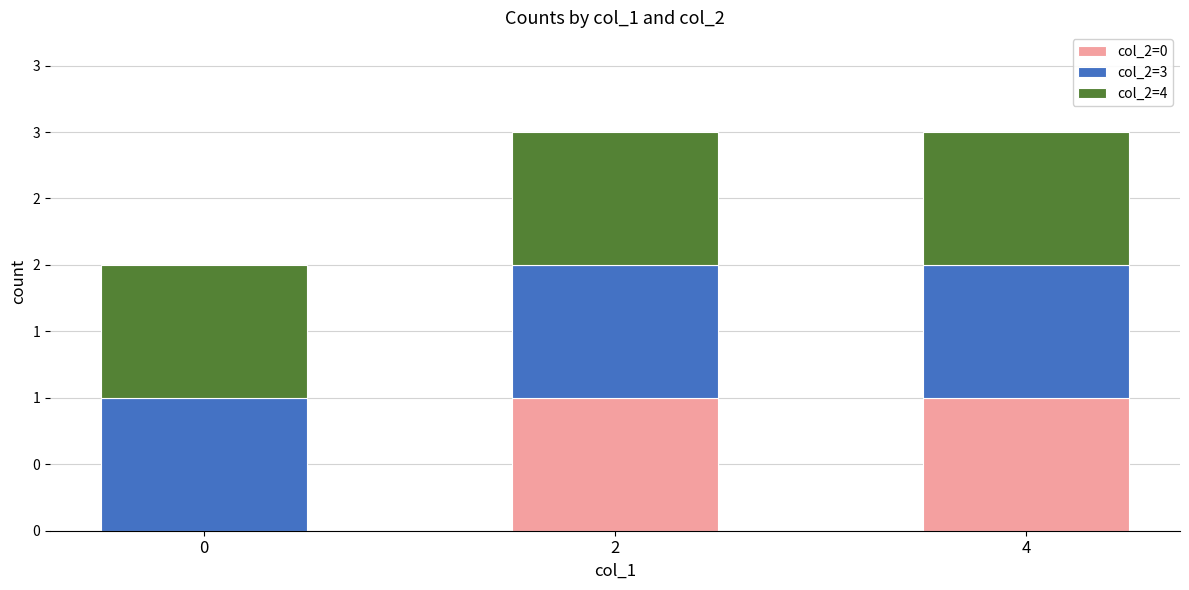

At how many categories does at least one series exceed 0?

3